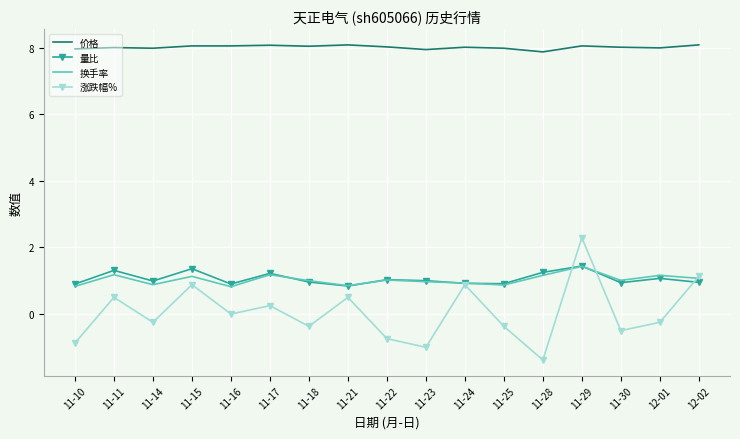

What is the greatest value displayed?

8.1